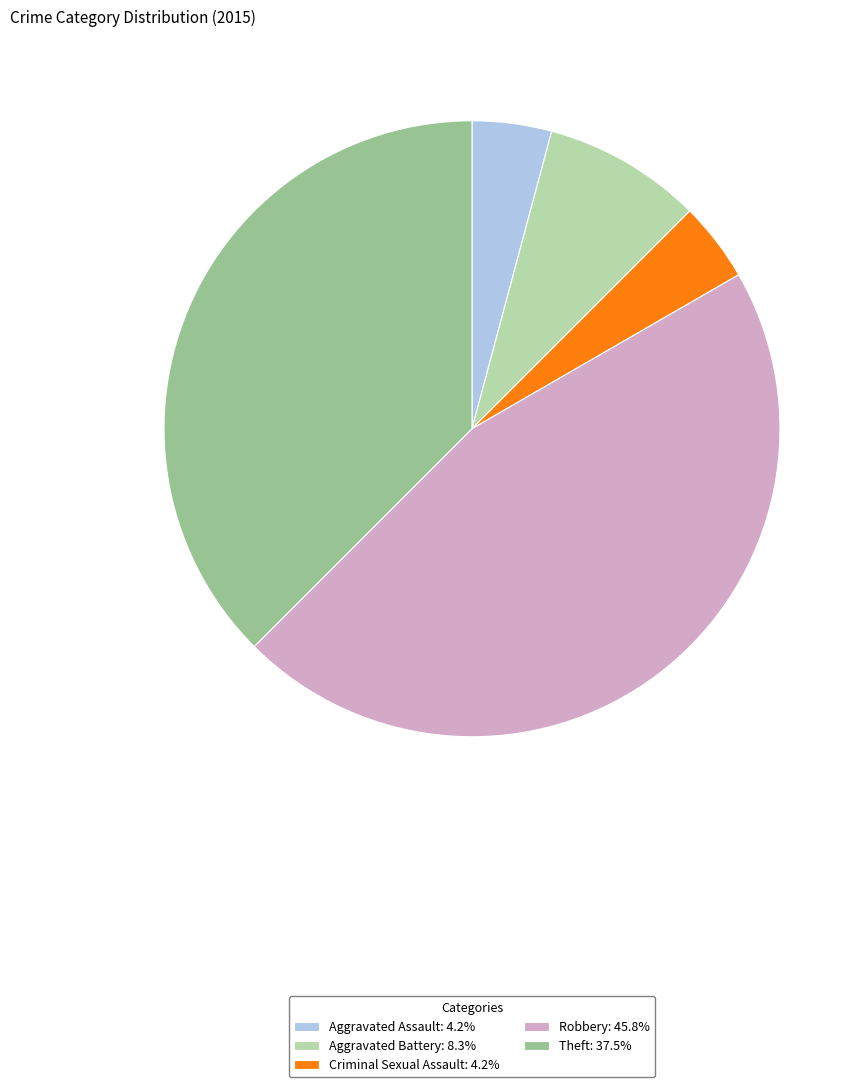

Is the sum of Aggravated Assault: 4.2% and Aggravated Battery: 8.3% greater than half?

No